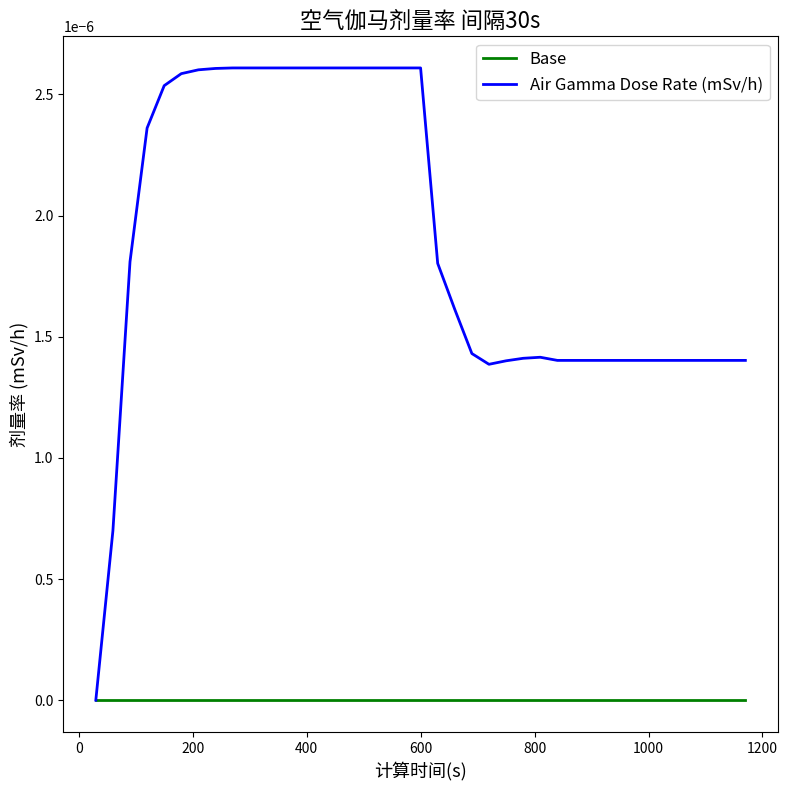

Which series has the widest spread of values?

Air Gamma Dose Rate (mSv/h)